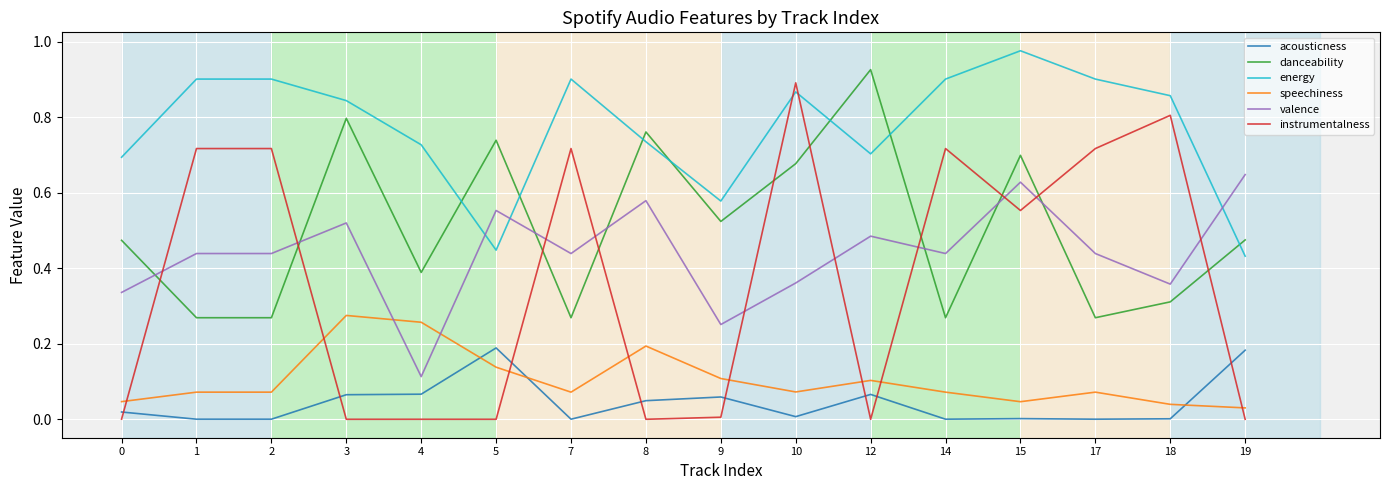

Which category has the highest value across all series?

15